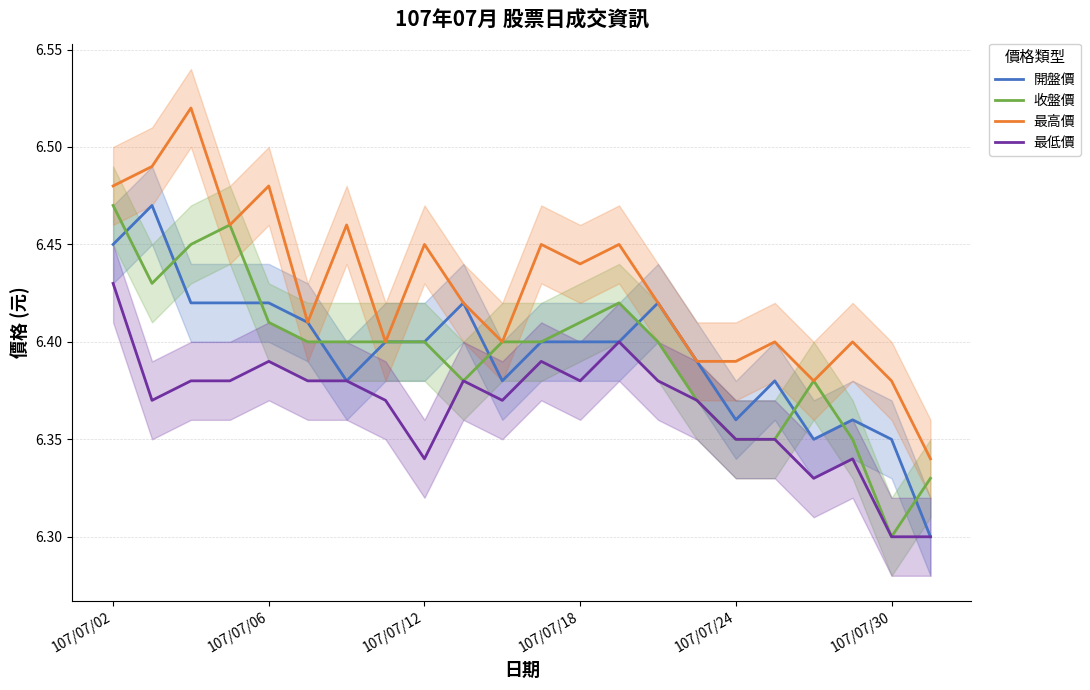

True or false: 最低價 and 最高價 intersect in this chart.

False